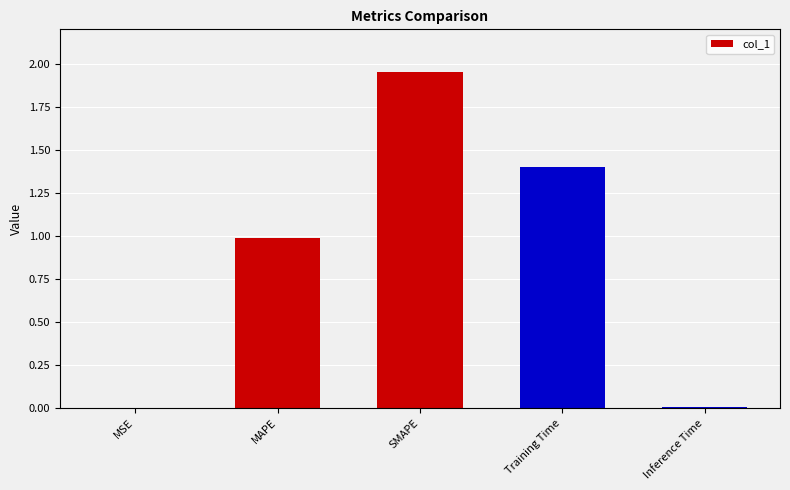

The value at Training Time is 1.4. True or false?

True